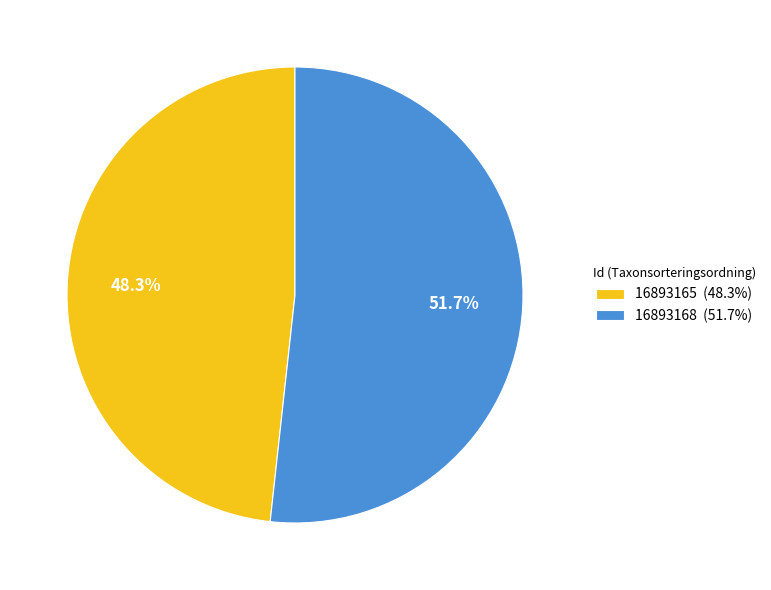

How many slices are in this pie chart?

2